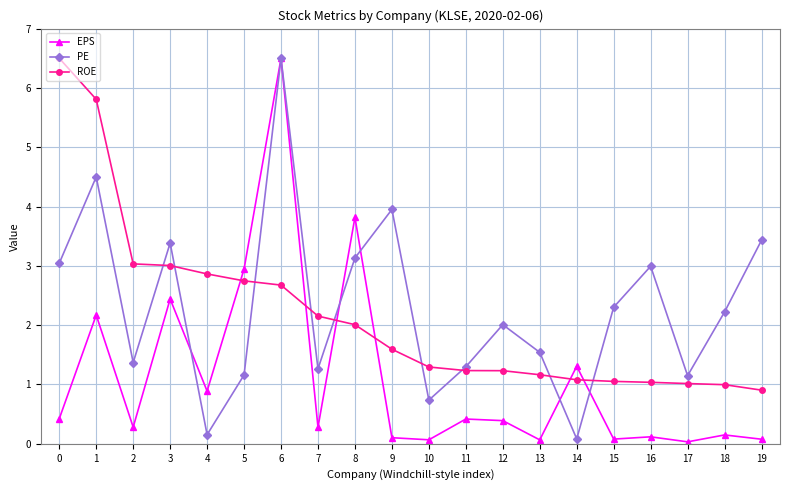

What are all the series names shown in the legend?

EPS, PE, ROE